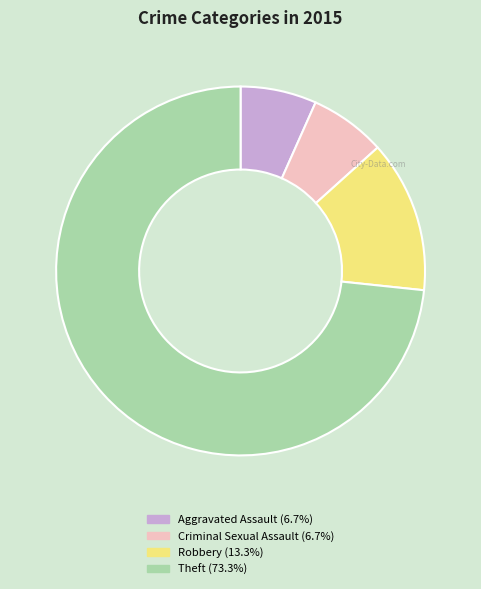

Do Theft and Criminal Sexual Assault together represent more than half of the pie?

Yes